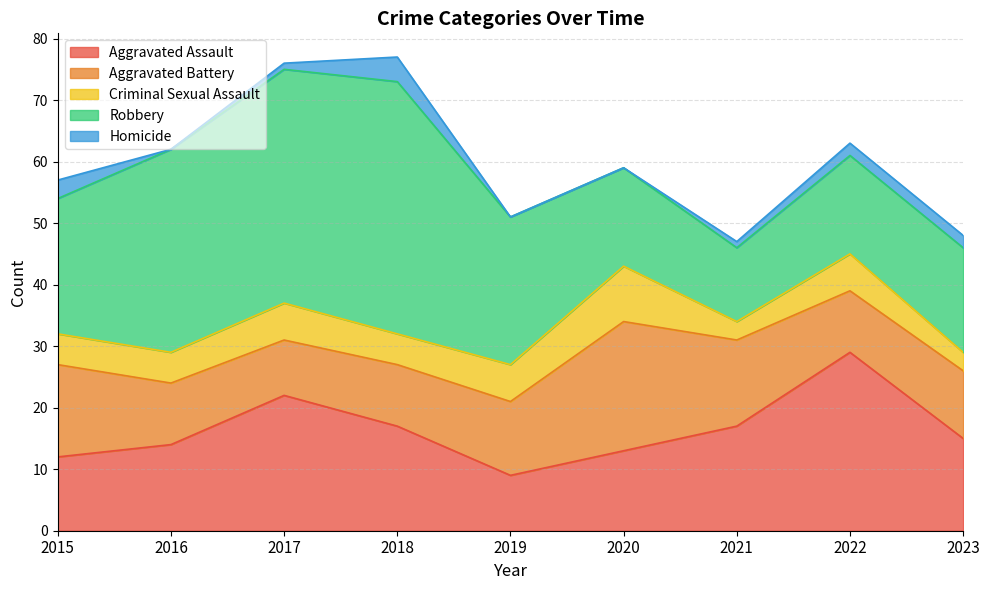

The Criminal Sexual Assault series shows 6 at 2017. True or false?

True